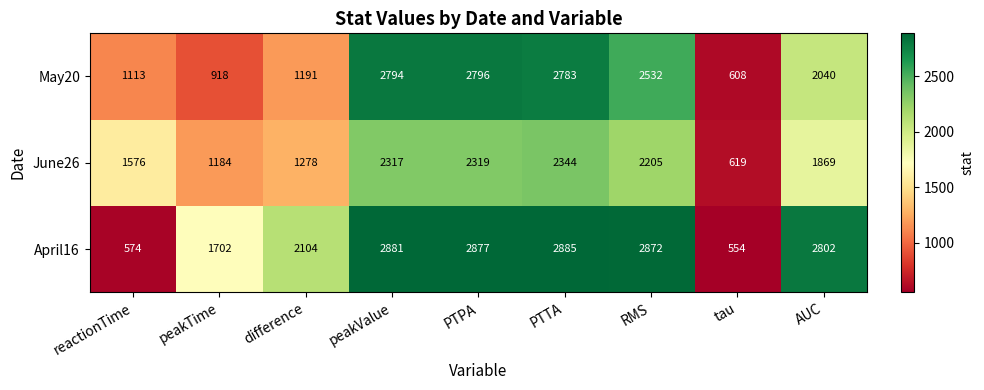

What is the total value across all series at peakTime?

3804